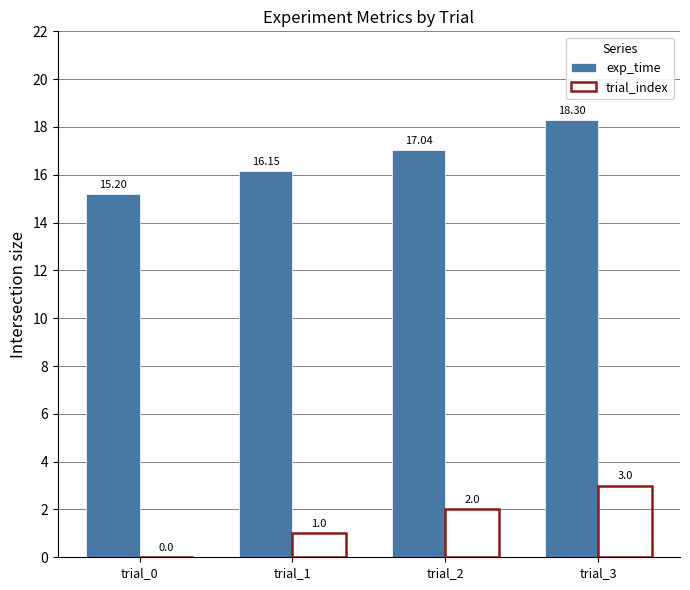

What are all the series names shown in the legend?

exp_time, trial_index